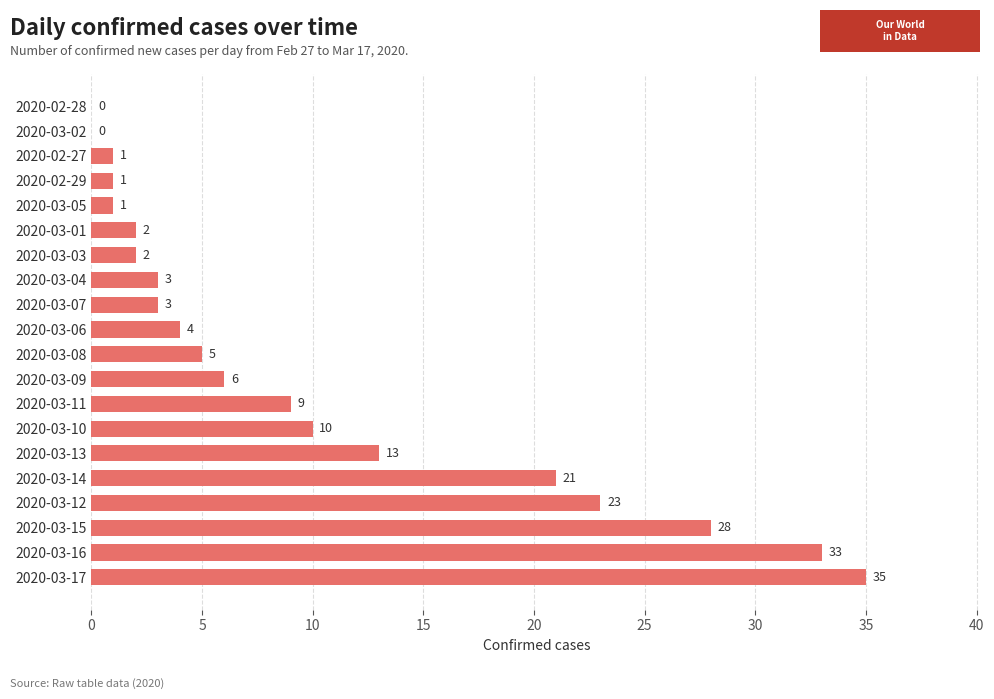

What is the ratio of the value at 2020-03-04 to the value at 2020-03-03?

1.5